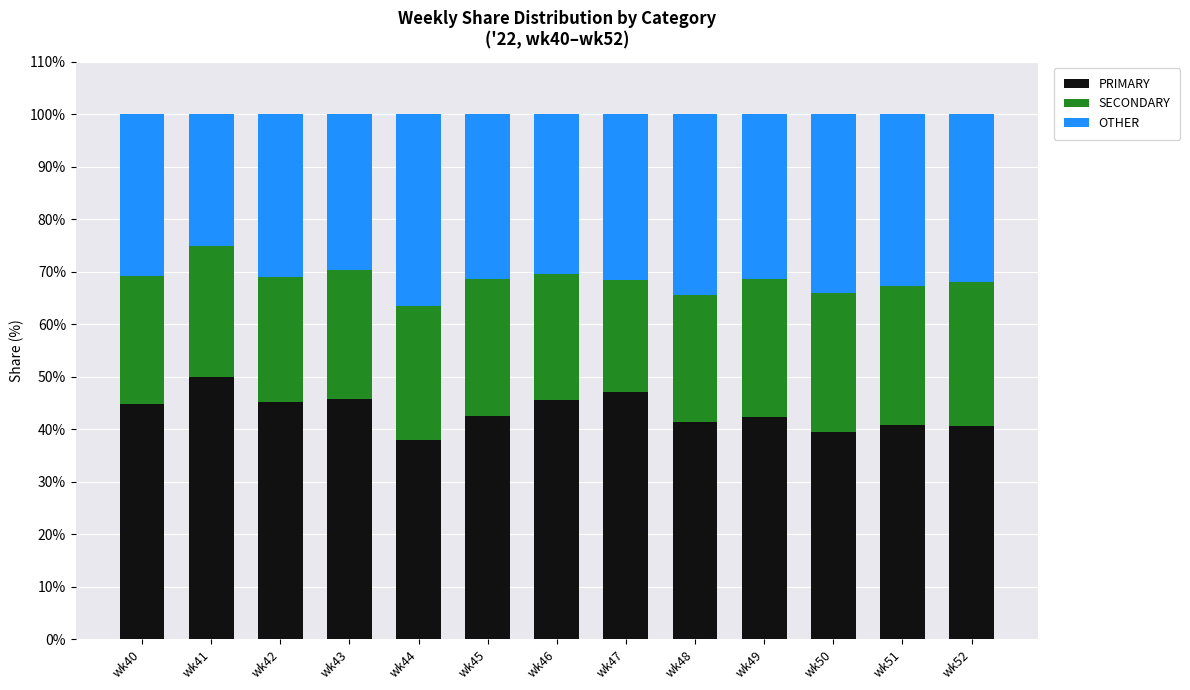

What is the sum of all PRIMARY values?

563.6